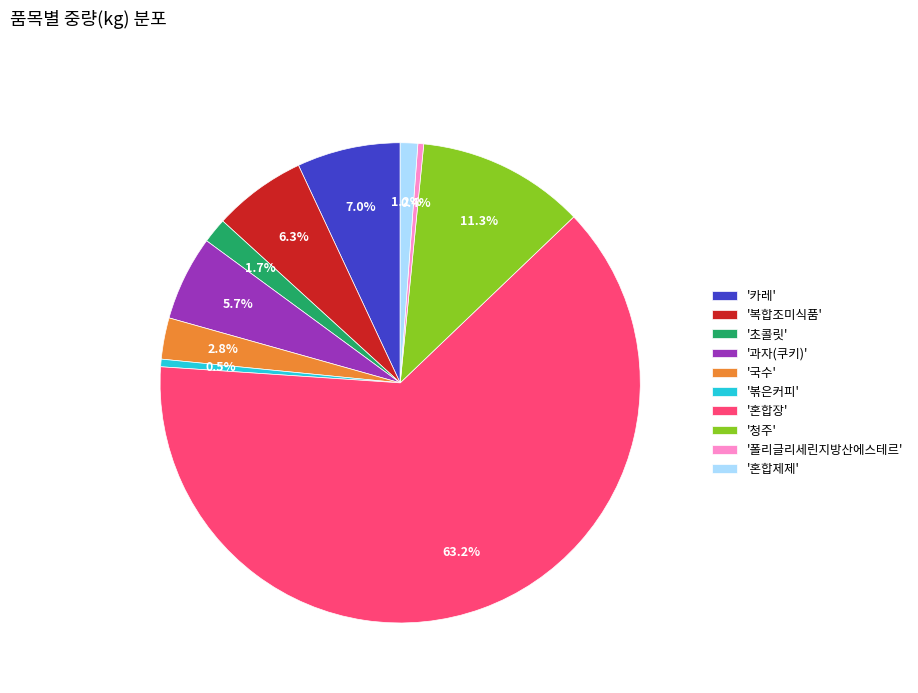

What portion of the pie excludes '복합조미식품'?

93.7%